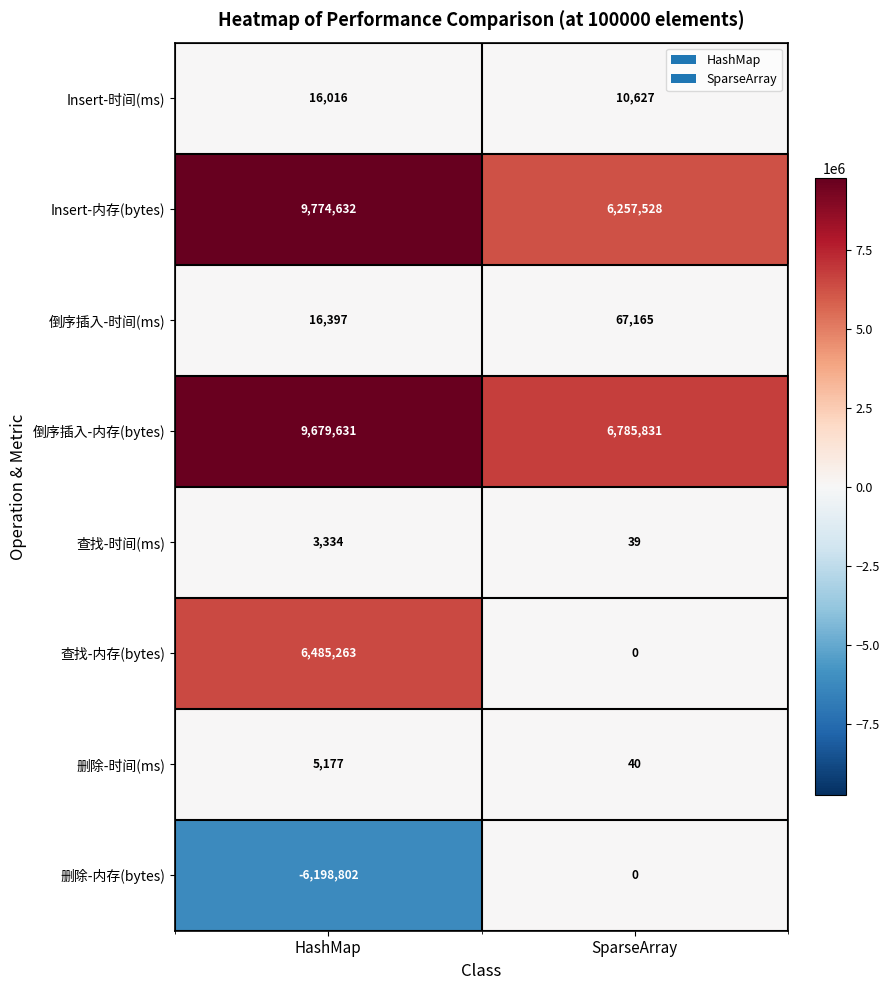

Reading left to right, transcribe all the data shown in this chart.

Insert-时间(ms): 16016	10627
Insert-内存(bytes): 9774632	6257528
倒序插入-时间(ms): 16397	67165
倒序插入-内存(bytes): 9679631	6785831
查找-时间(ms): 3334	39
查找-内存(bytes): 6485263	0
删除-时间(ms): 5177	40
删除-内存(bytes): -6198802	0